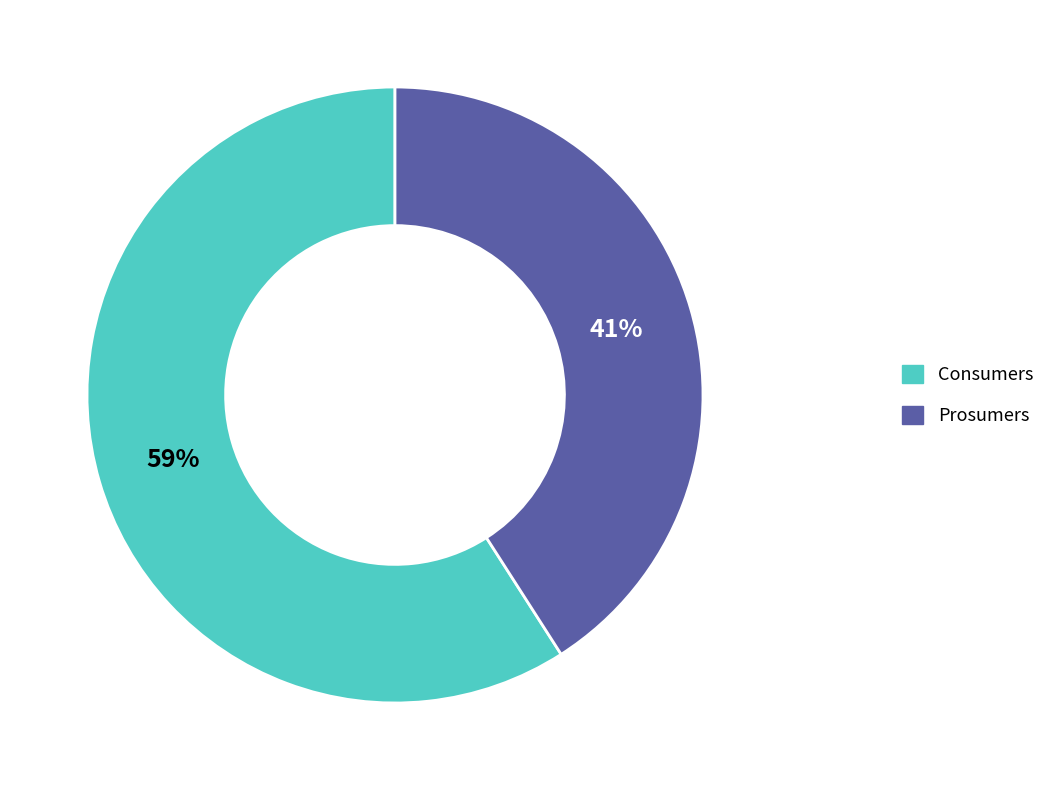

To the nearest percent, what is the difference between the Prosumers and Consumers slice percentages?

18%